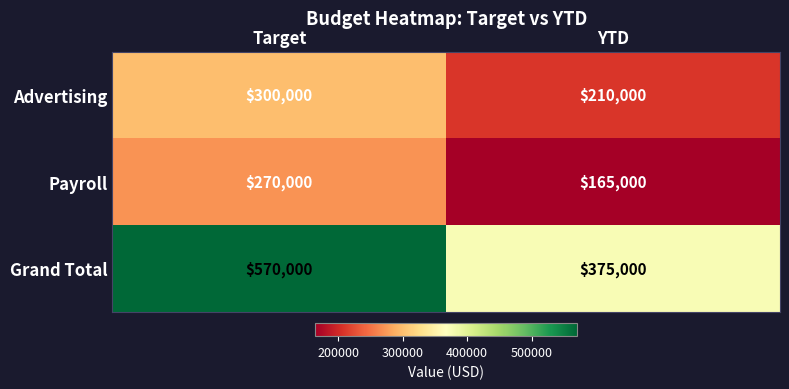

What is the approximate value of Payroll at Target, to the nearest 50?

270000